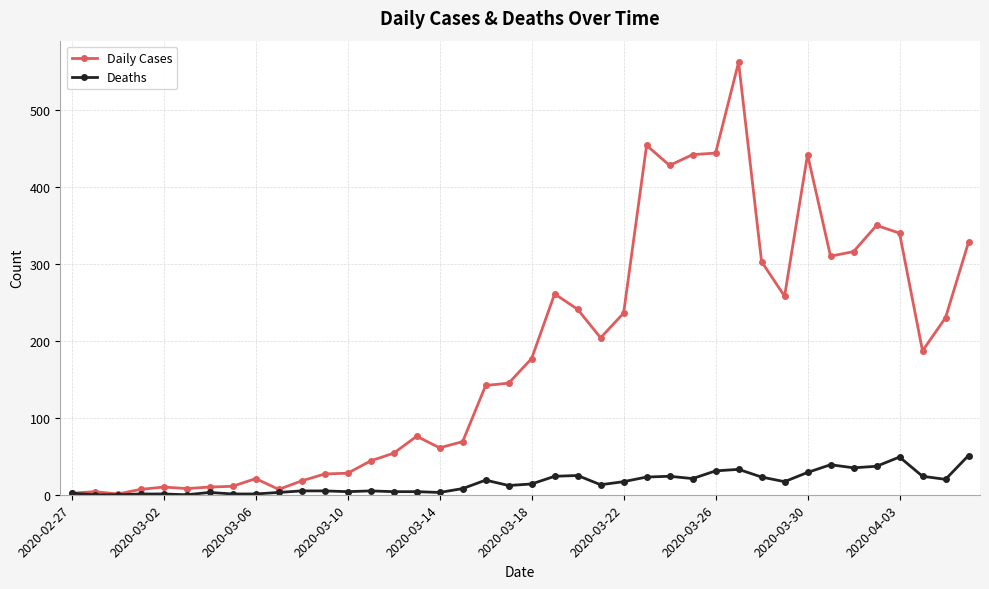

List the series in order of their peak value, highest first.

Daily Cases, Deaths